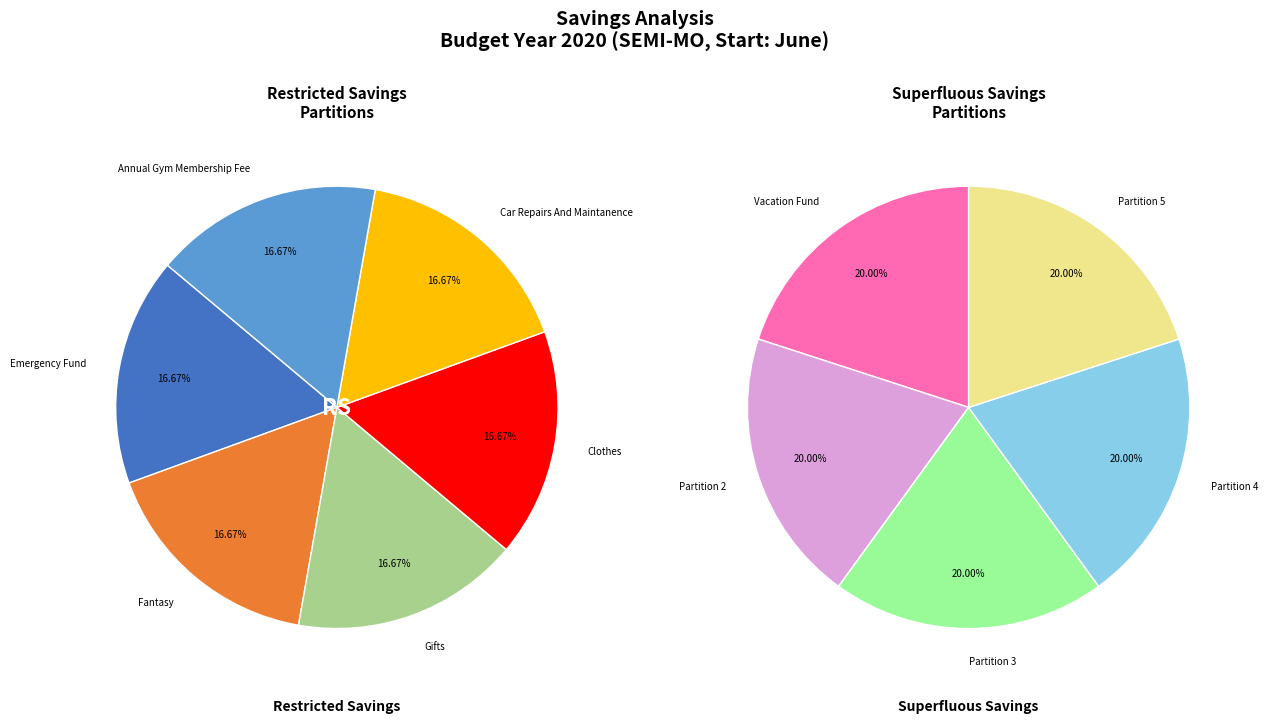

Is the sum of Emergency Fund and Annual Gym Membership Fee greater than half?

No